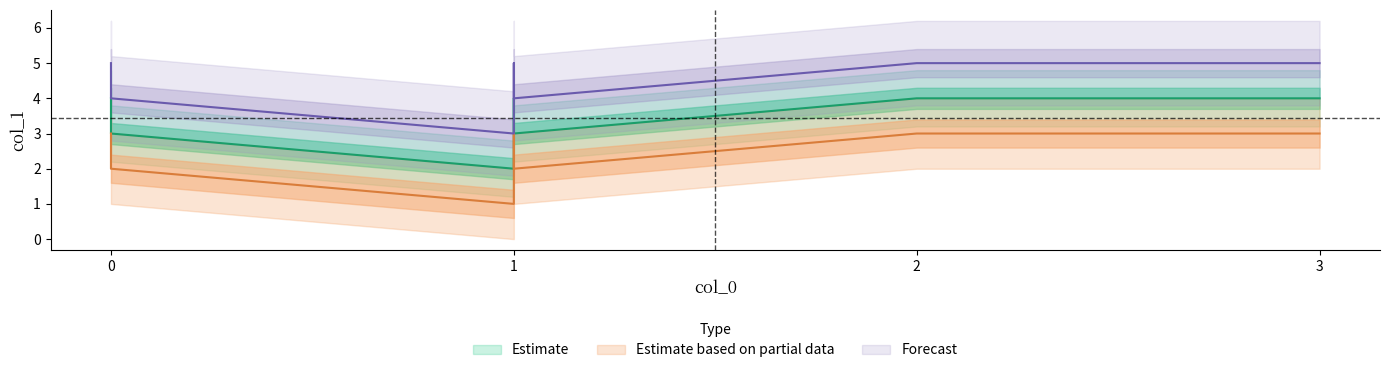

Reading left to right, what are all the values shown in this chart?

Estimate: 0=4	0=3	1=2	1=4	3=4	1=3	2=4
Estimate based on partial data: 0=3	0=2	1=1	1=3	3=3	1=2	2=3
Forecast: 0=5	0=4	1=3	1=5	3=5	1=4	2=5